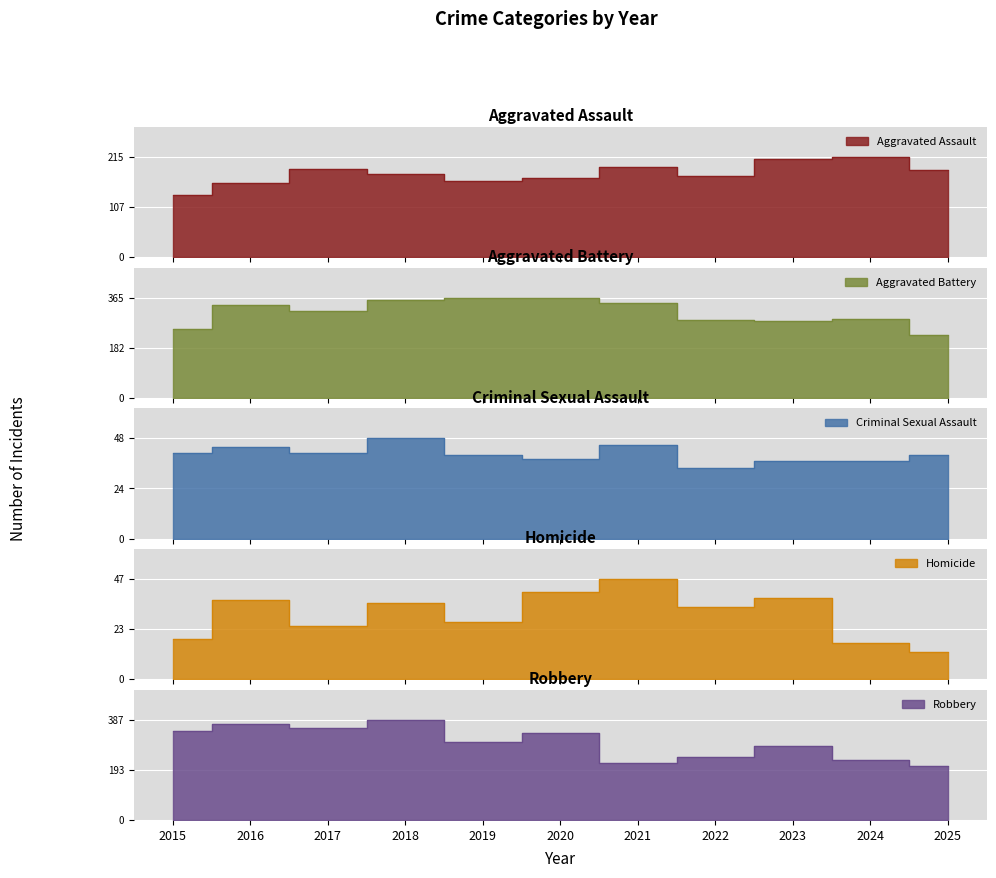

The Robbery series shows 385 at 2021. True or false?

False